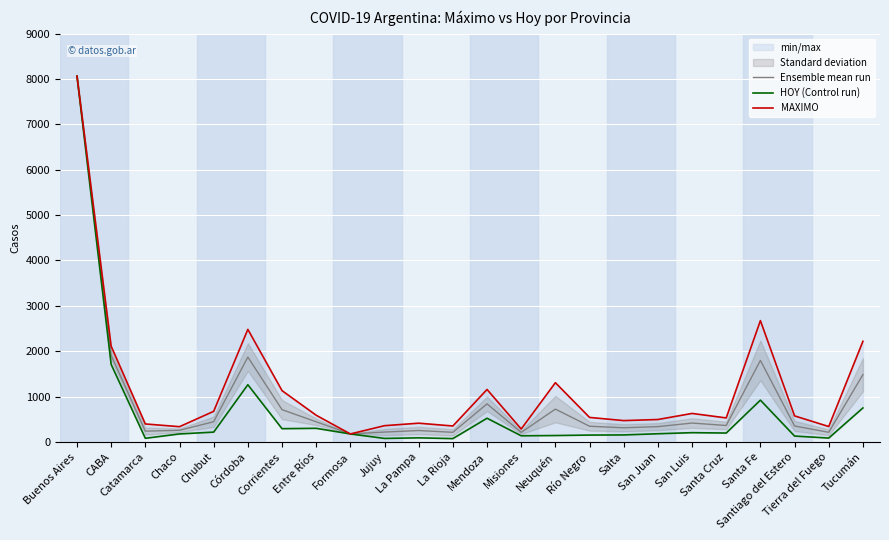

Which series has the largest total across all categories?

MAXIMO